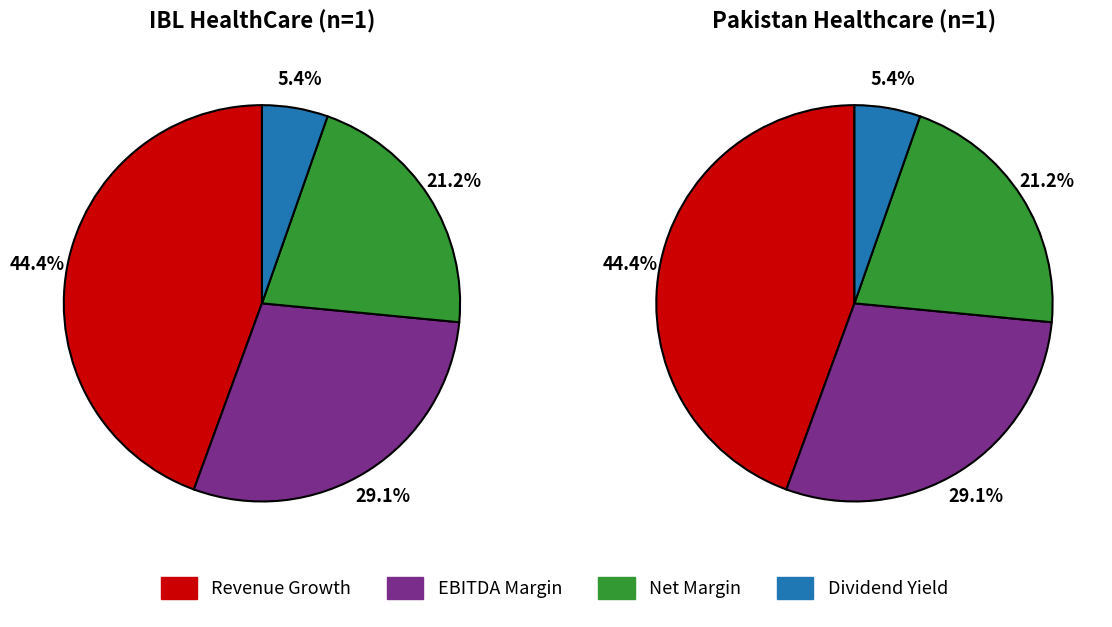

What is the total percentage of 1 and IBL HealthCare Limited (KASE:IBLHL)?

100.0%